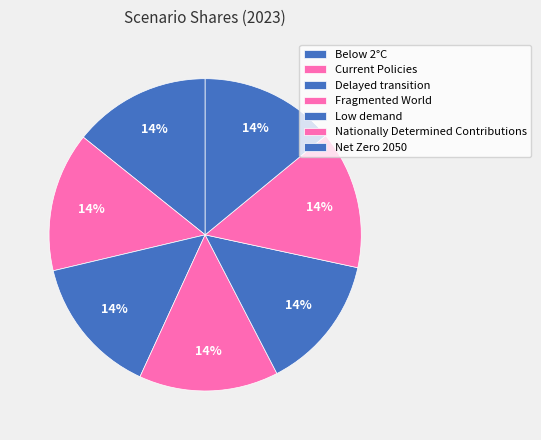

How many segments does this pie chart have?

7